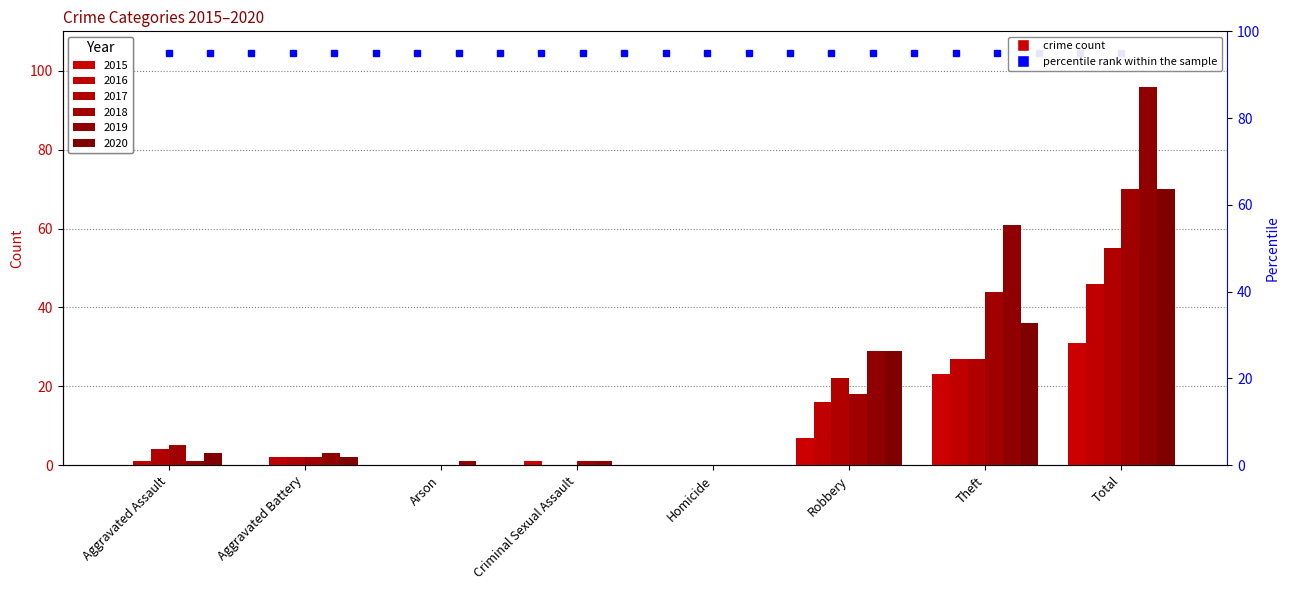

What value does the 2019 series have at Aggravated Battery?

3